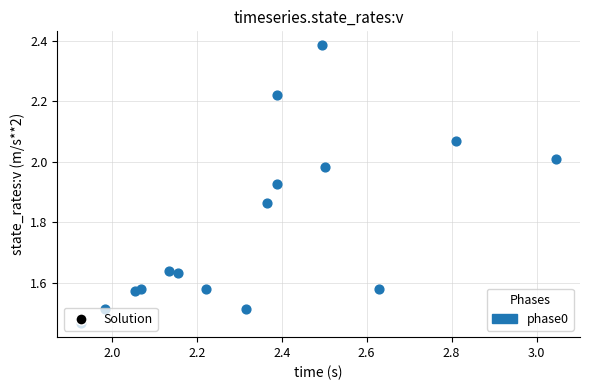

What is the range of Y values (max minus min)?

0.9